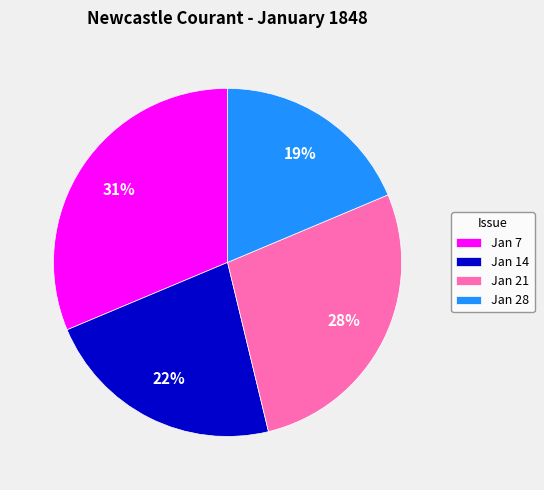

Which category has the smallest portion of the pie?

Jan 28